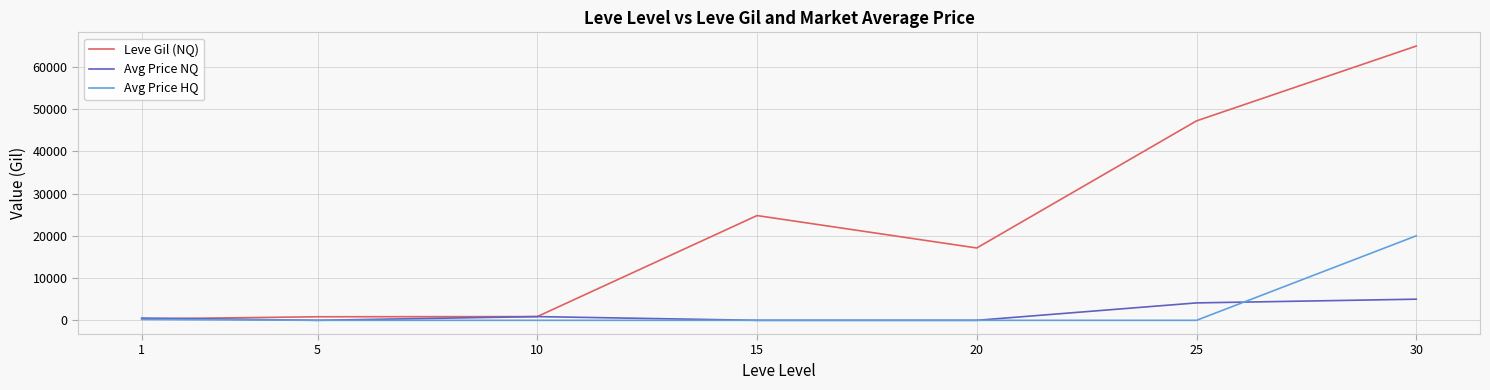

What is the maximum value for Leve Gil (NQ)?

64910.0